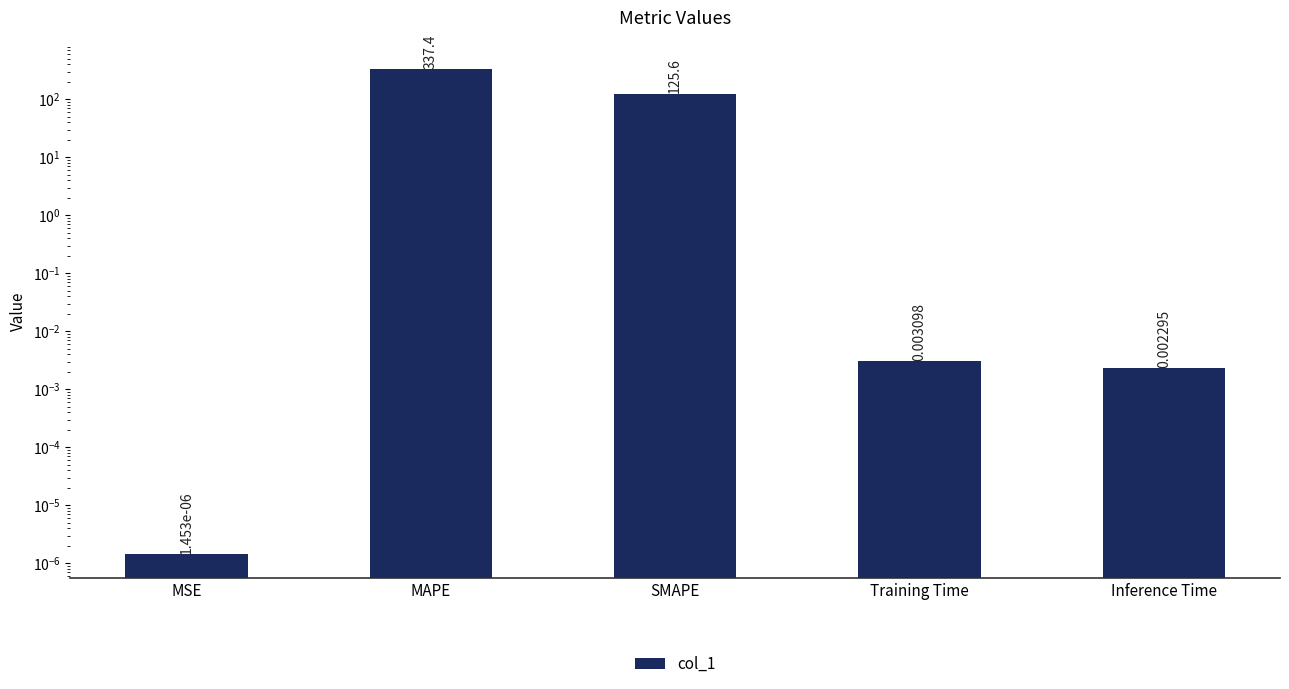

Reading left to right, list all the values displayed in this chart.

MSE=0.0	MAPE=337.4	SMAPE=125.6	Training Time=0.0	Inference Time=0.0